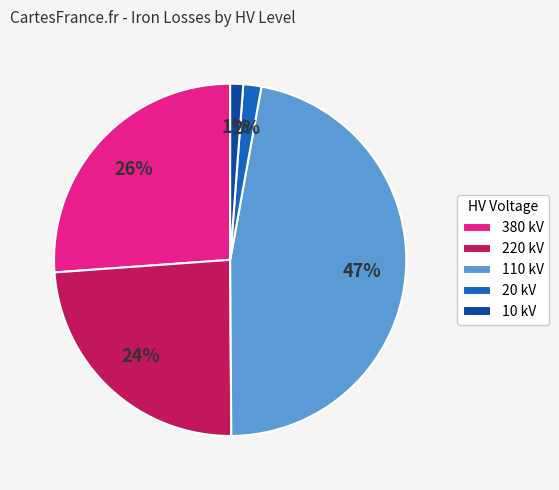

How many slices are in this pie chart?

5